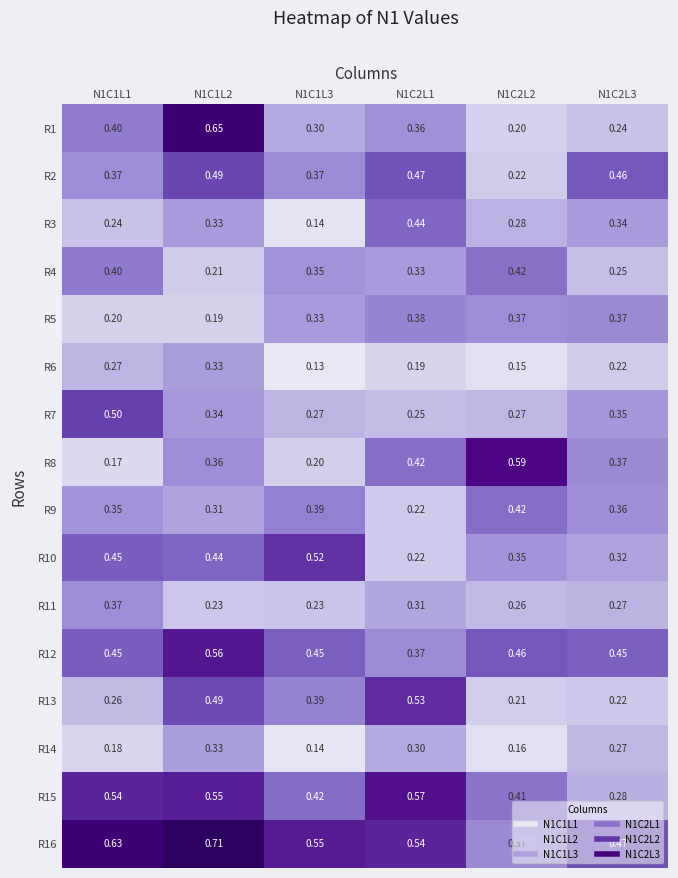

Which series has the largest total across all categories?

R16